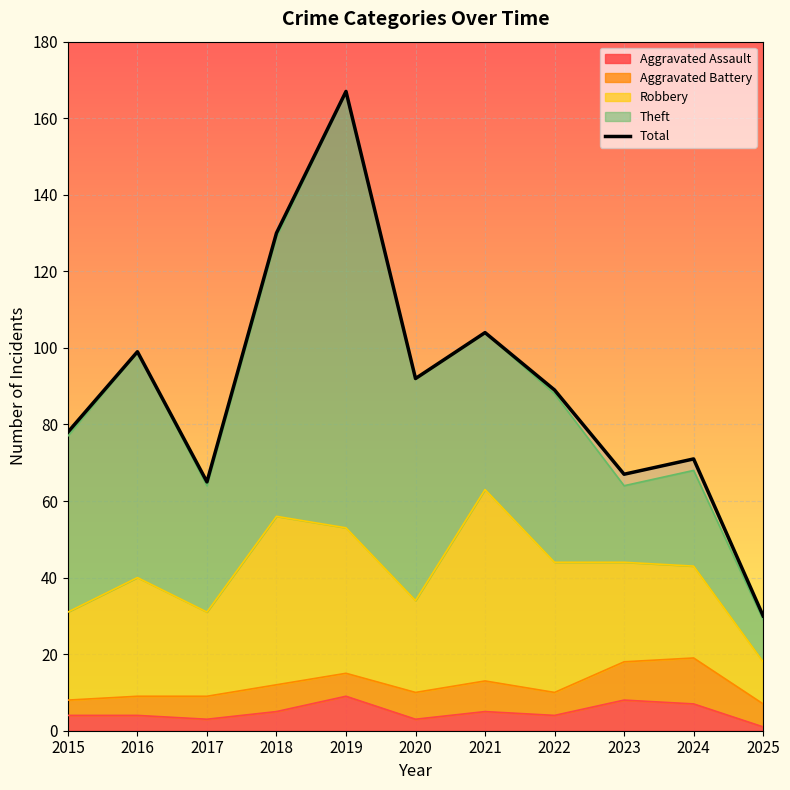

The chart shows a value of 99 at 2016. True or false?

True